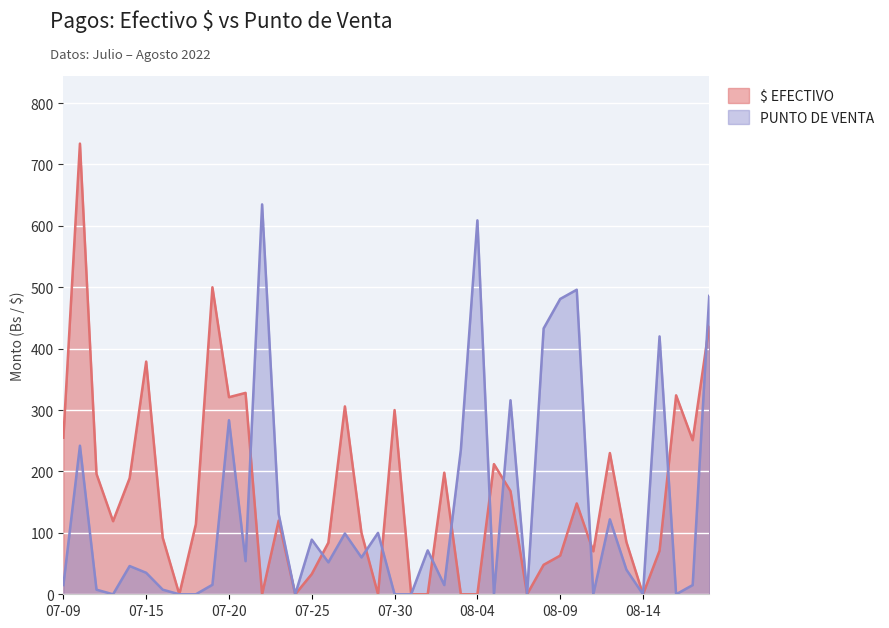

Which series ends up on top after the final intersection of $ EFECTIVO and PUNTO DE VENTA?

PUNTO DE VENTA